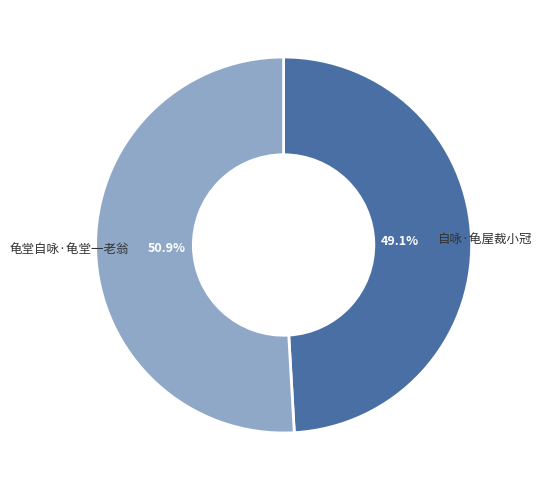

Rank the categories by value from lowest to highest.

自咏·龟屋裁小冠, 龟堂自咏·龟堂一老翁